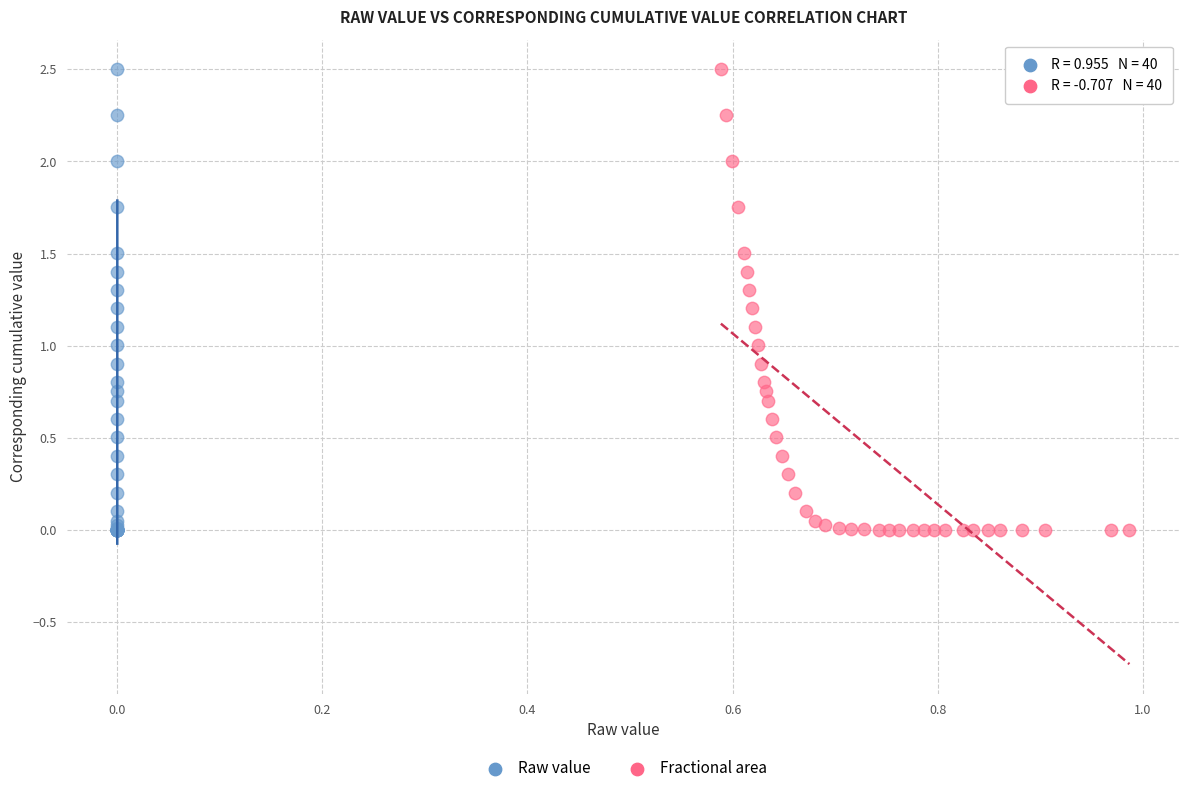

What are all the series names shown in the legend?

Raw value, Fractional area